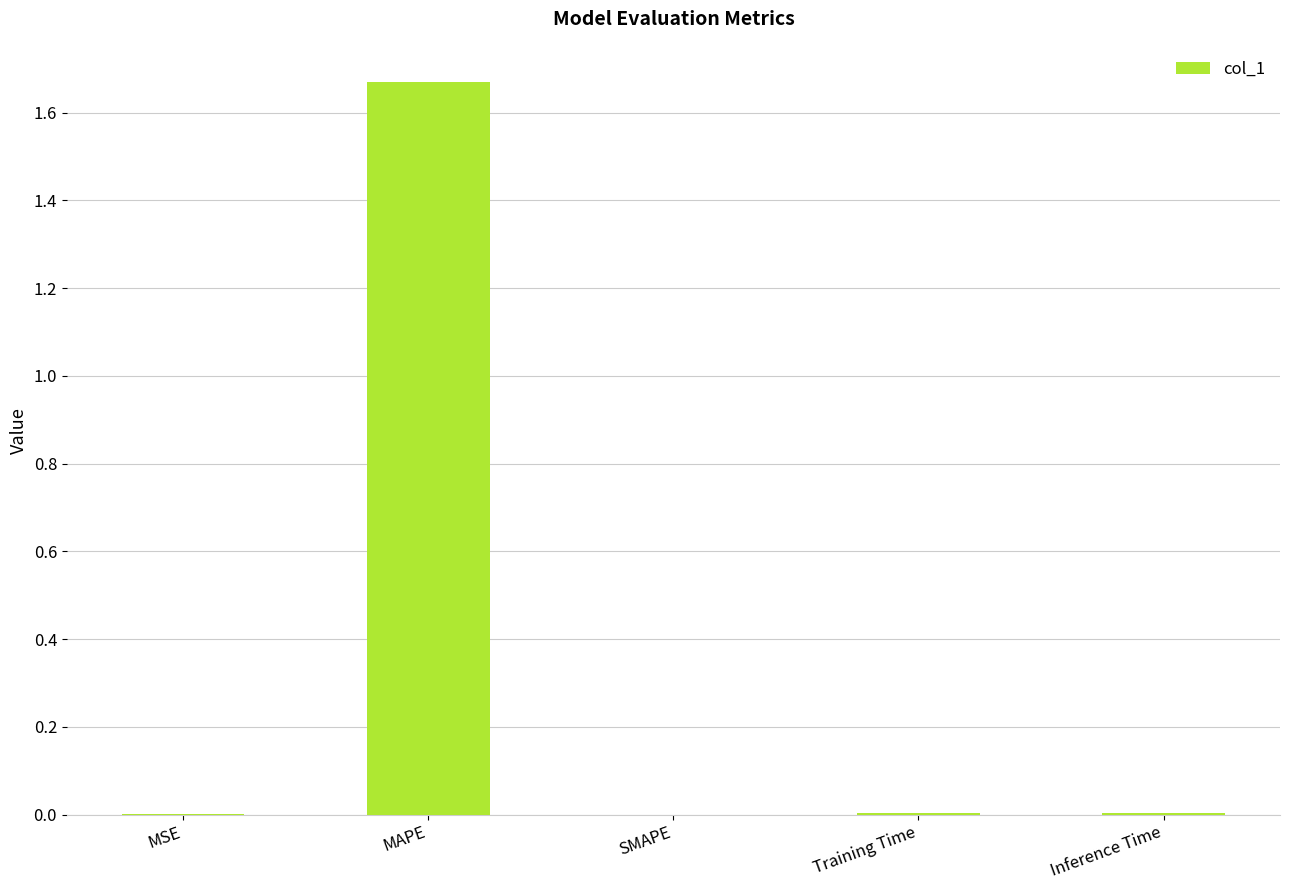

Which has a higher value, SMAPE or MAPE?

MAPE